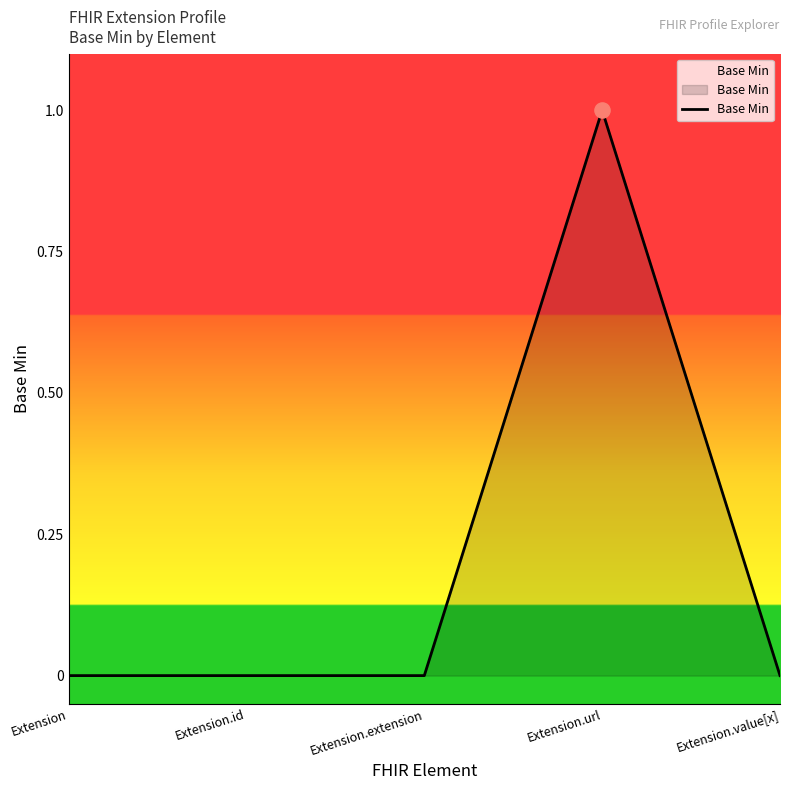

Which has a higher value, Extension.url or Extension.id?

Extension.url